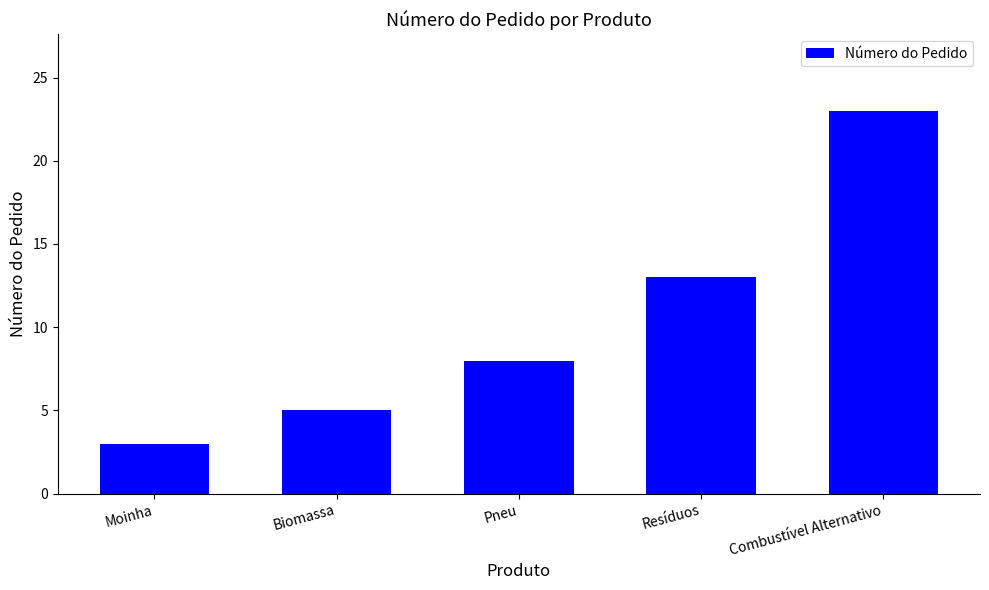

How many bars are there in total?

5